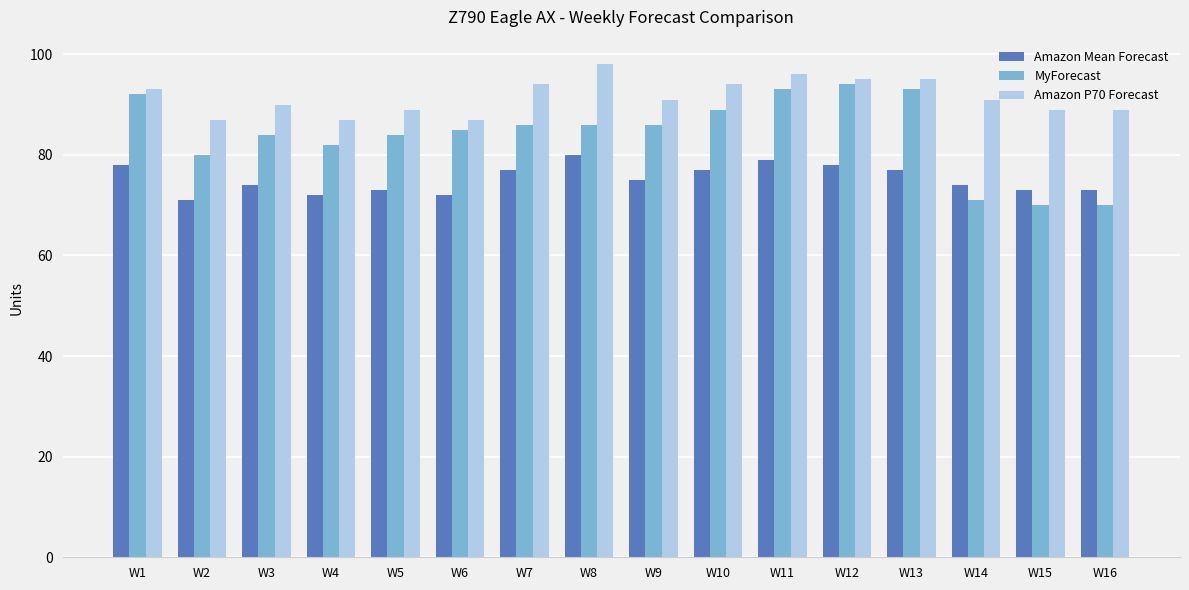

What is the minimum value for MyForecast?

70